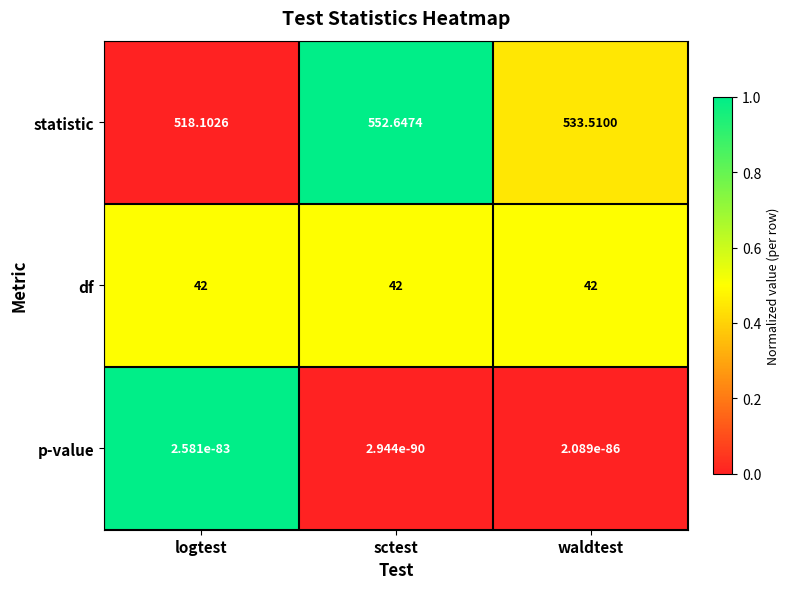

Rank the categories by statistic value from highest to lowest.

sctest, waldtest, logtest